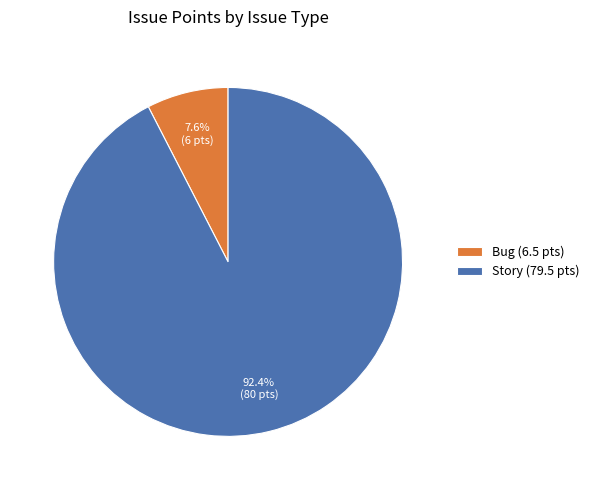

Is there a majority slice in this chart?

Yes